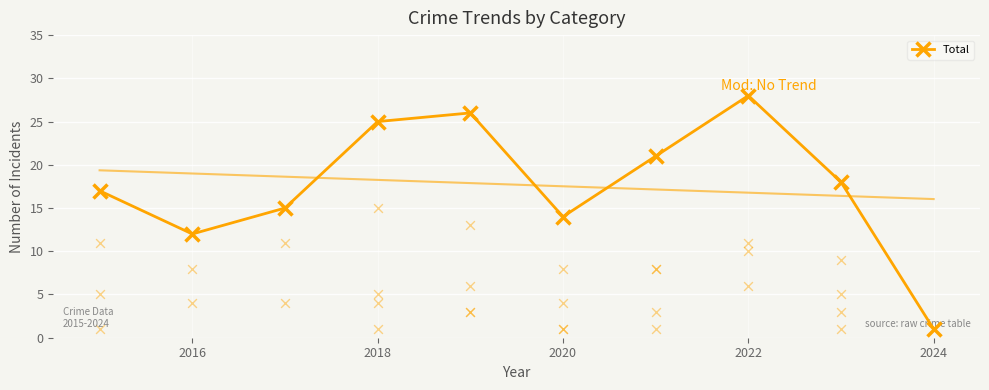

How many interior local peaks does the Total series have?

2